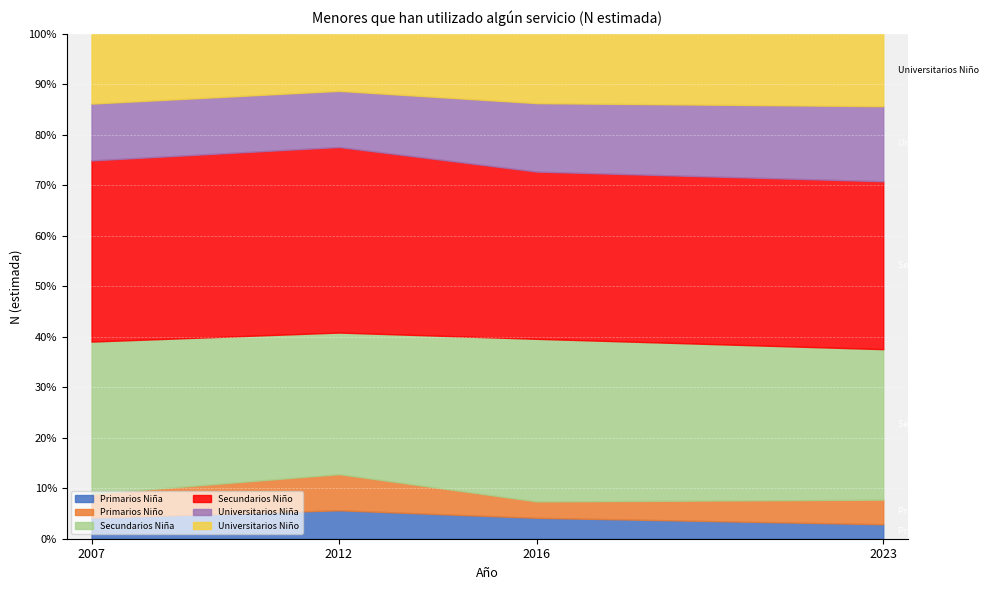

Reading left to right, what are all the values shown in this chart?

Primarios Niña: 12081	21111	10284	5784
Primarios Niño: 13559	26828	8067	9793
Secundarios Niña: 87082	105050	80078	60045
Secundarios Niño: 103582	137670	82341	66973
Universitarios Niña: 32498	41657	33722	29959
Universitarios Niño: 39888	42320	34120	28856